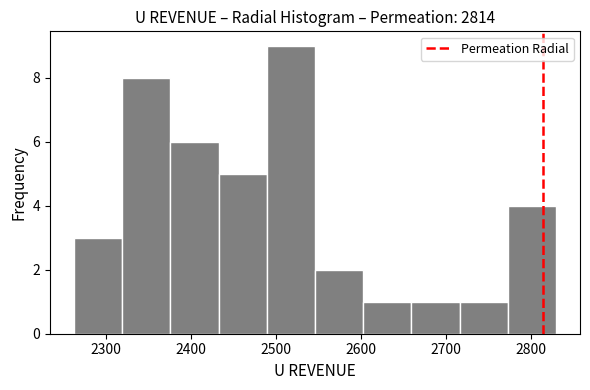

How tall is the bar that spans 2260 to 2320 on the x-axis? Neither the bar edges nor the heights are printed on the chart, so give them approximately, as read against the axes.

3